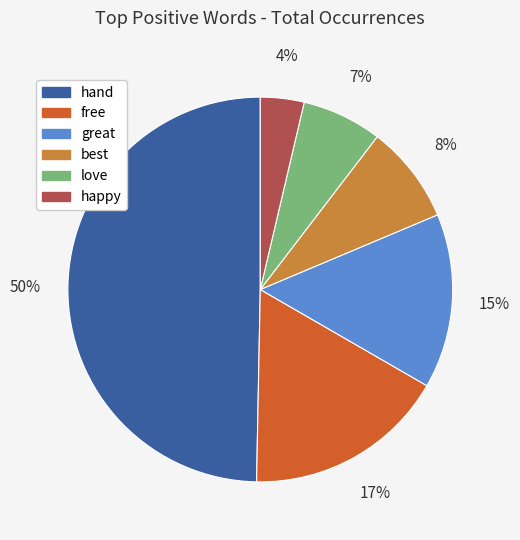

Rank the categories by value from highest to lowest.

hand, free, great, best, love, happy